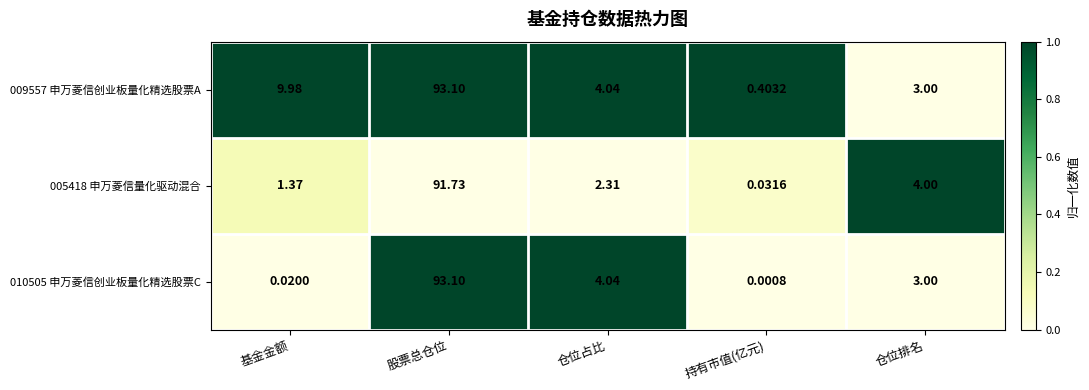

Which category has the lowest value across all series?

持有市值(亿元)